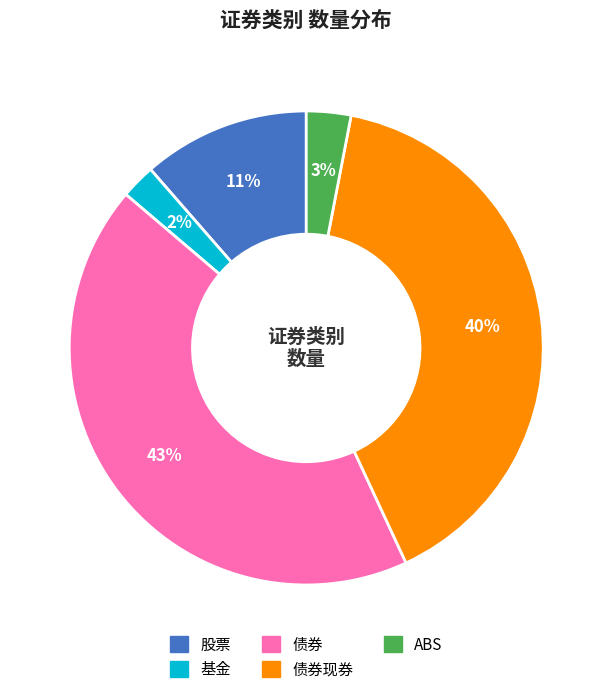

To the nearest percent, what is the average slice percentage?

20%